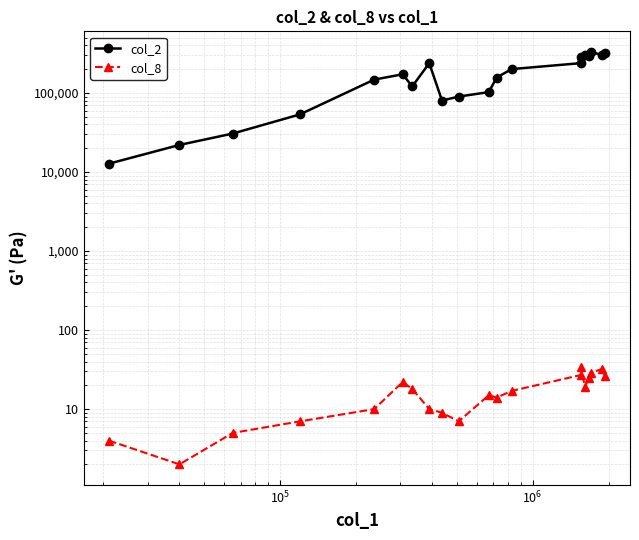

Is the value of col_8 at 12 greater than the value of col_2 at $\mathdefault{10^{4}}$?

No